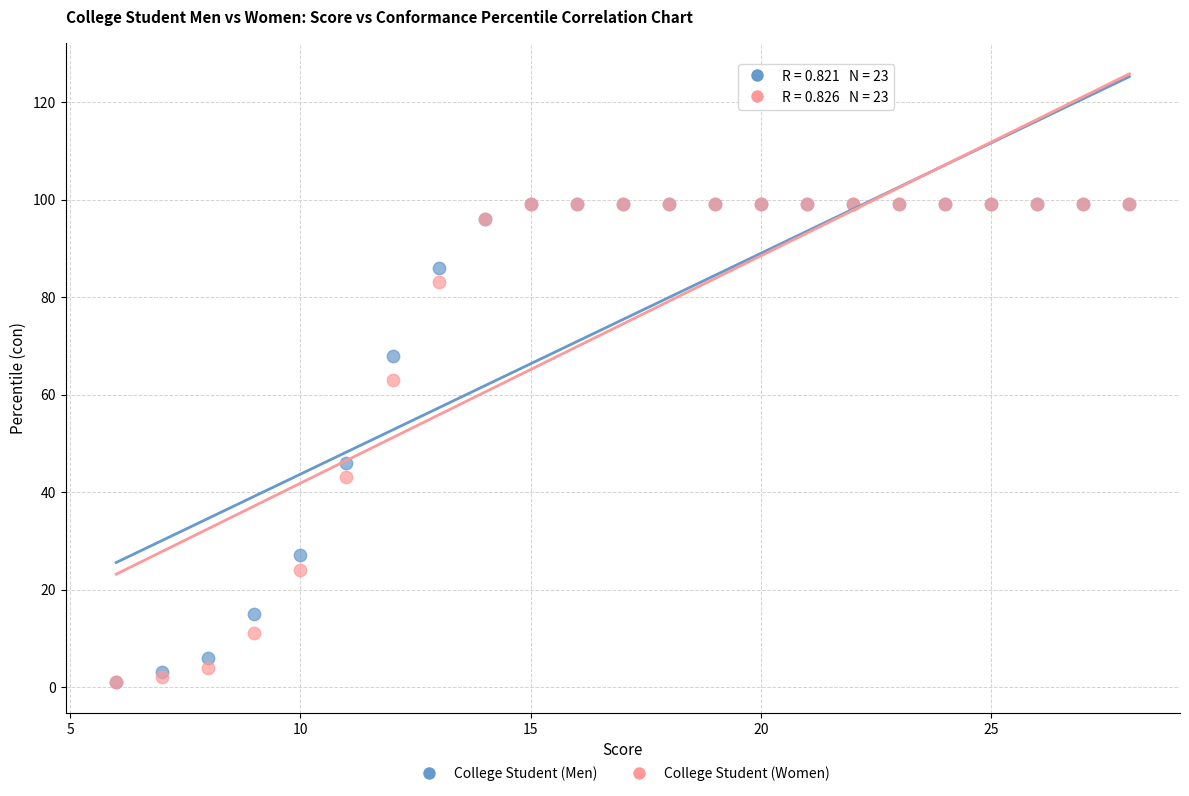

In the College Student (Women) series, what Y value is closest to 50?

43